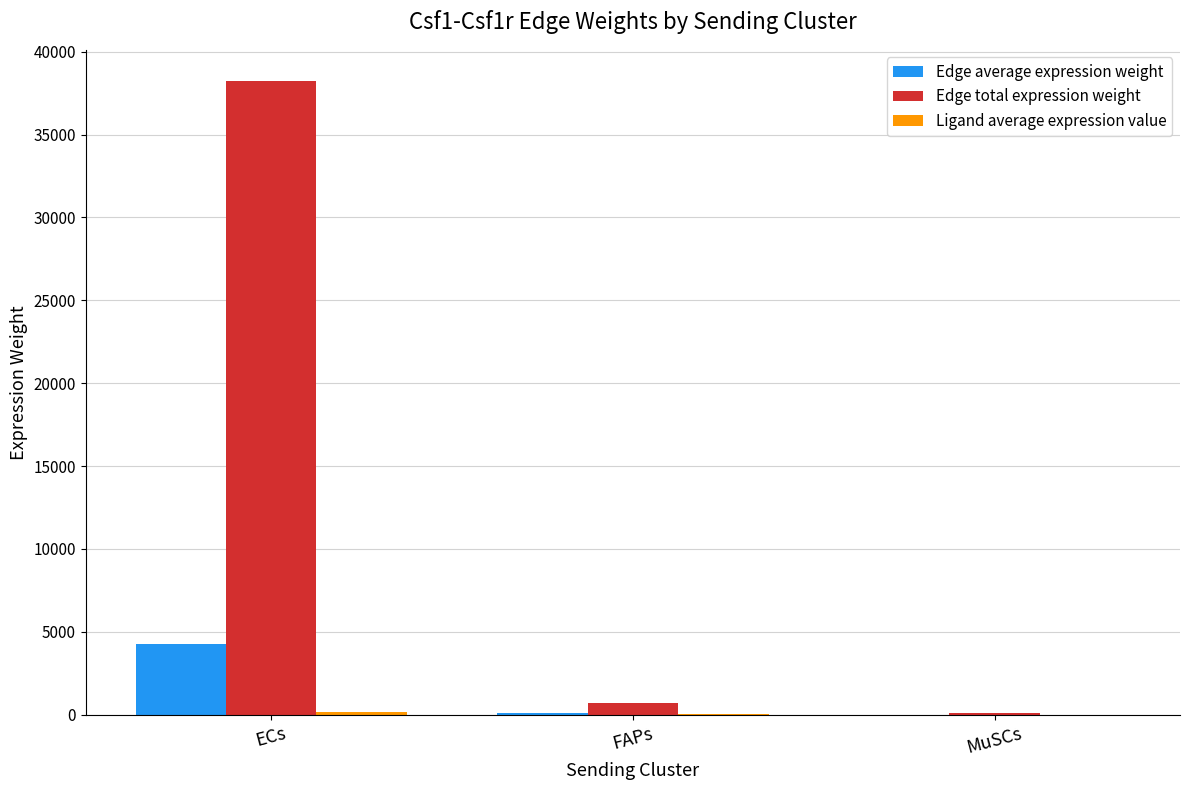

At which category does the chart reach its peak across all series?

ECs